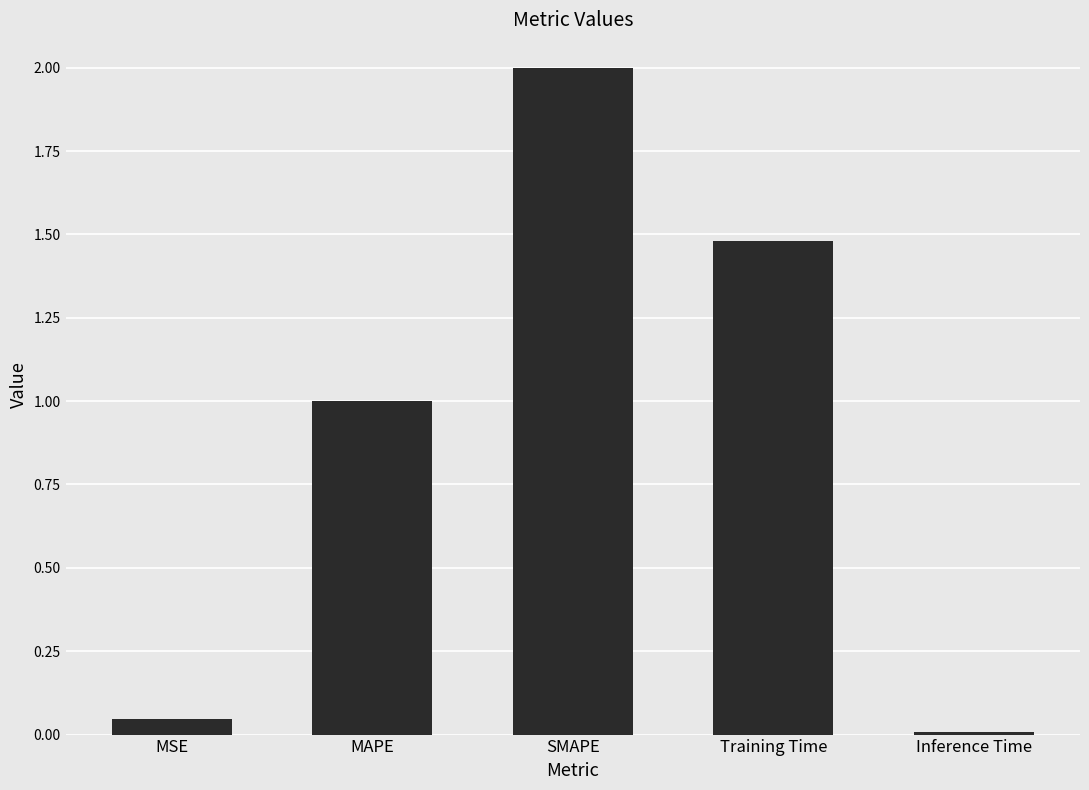

The value at Inference Time is 0.0. True or false?

True